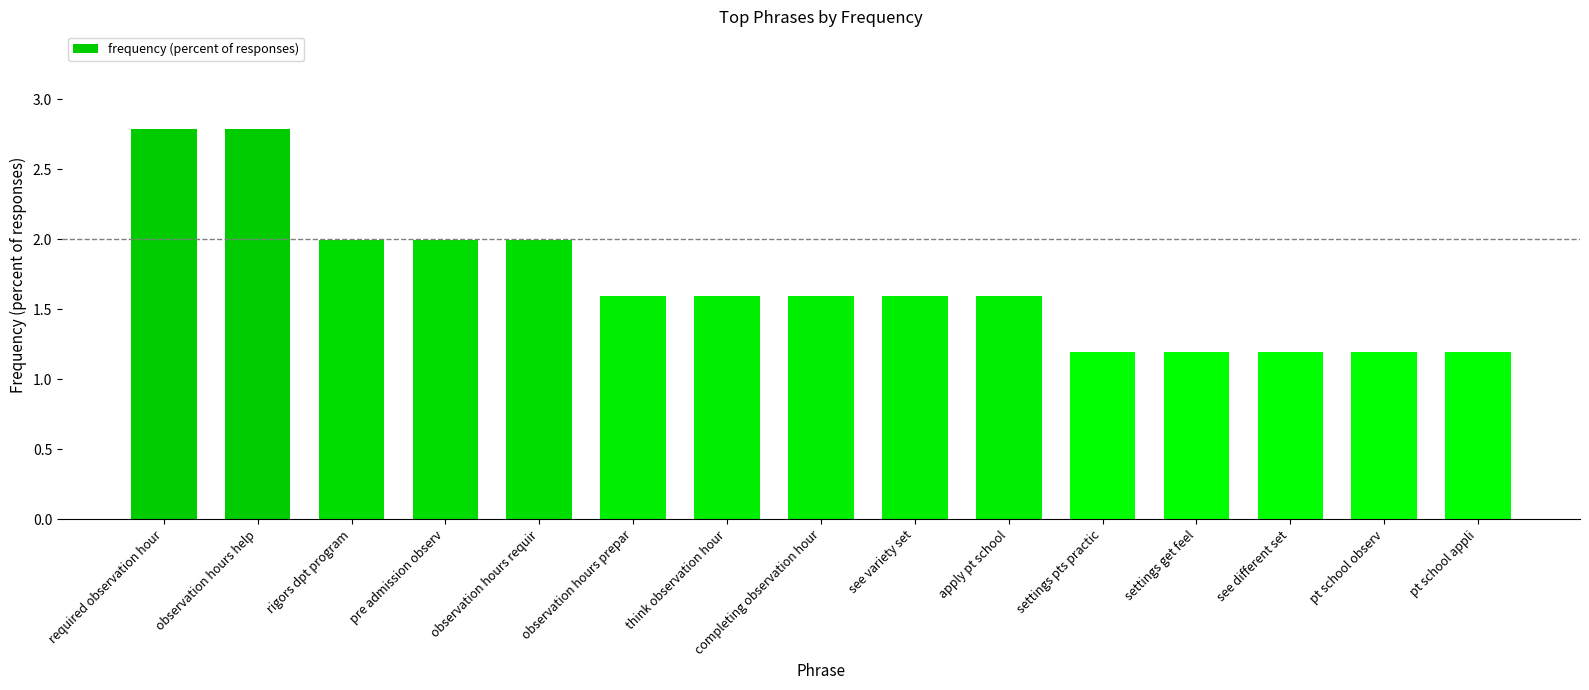

Count the number of data series in this chart.

1